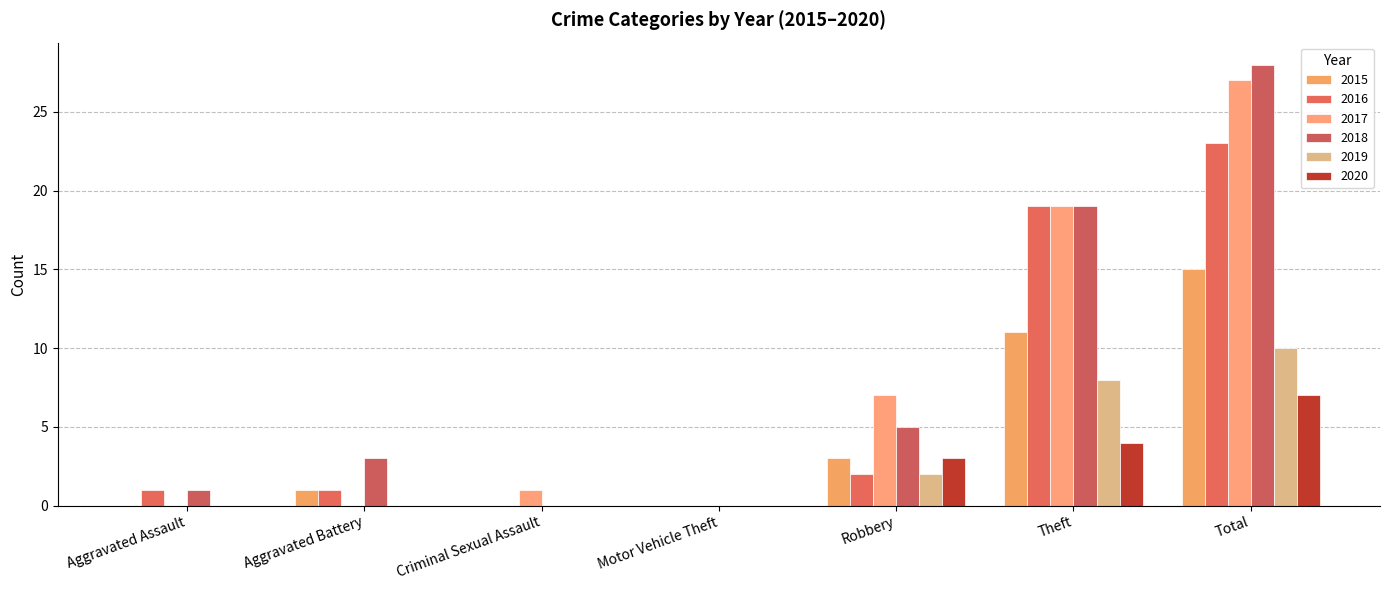

The 2017 series shows 26 at Theft. True or false?

False